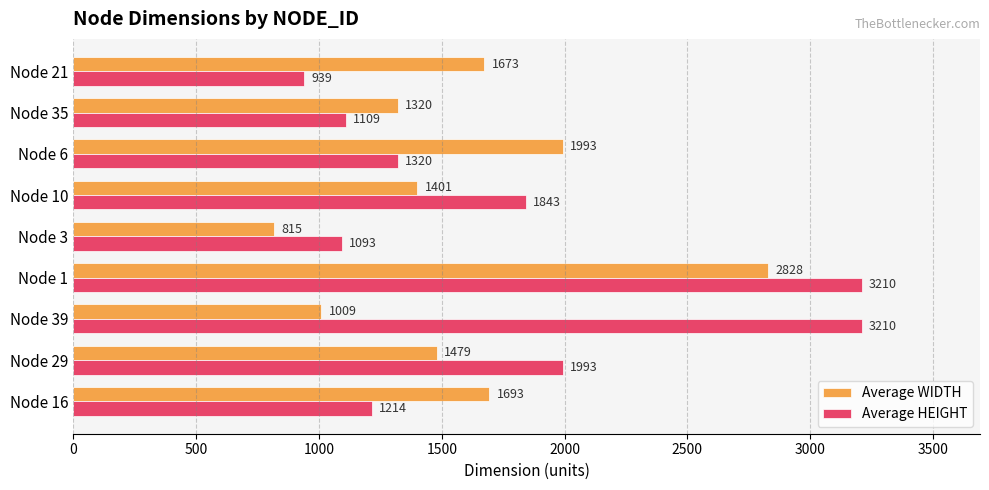

What is the difference between the second highest and second lowest values in the Average HEIGHT series?

2117